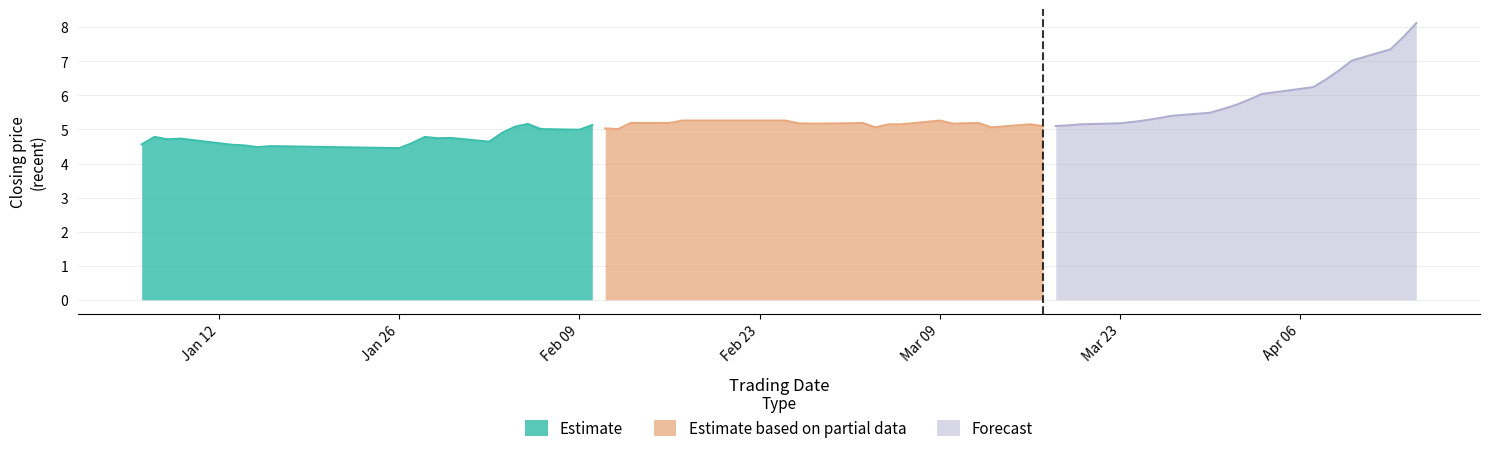

How many lines are shown in the chart?

3